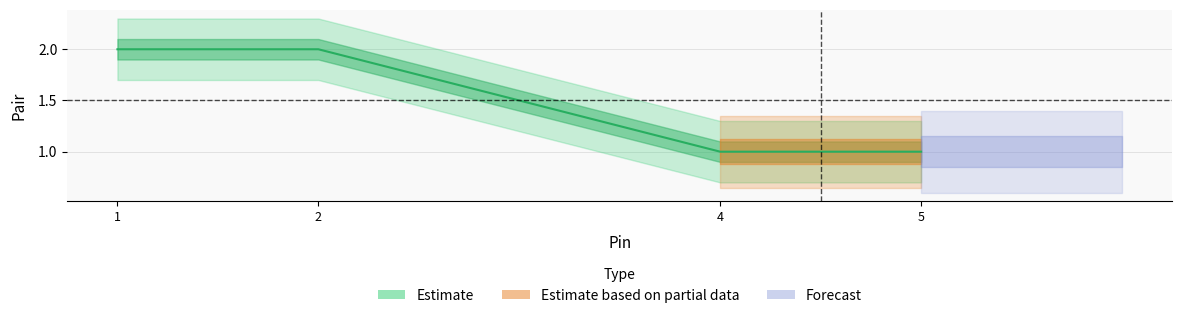

Count the values in the range 1 to 2.

4